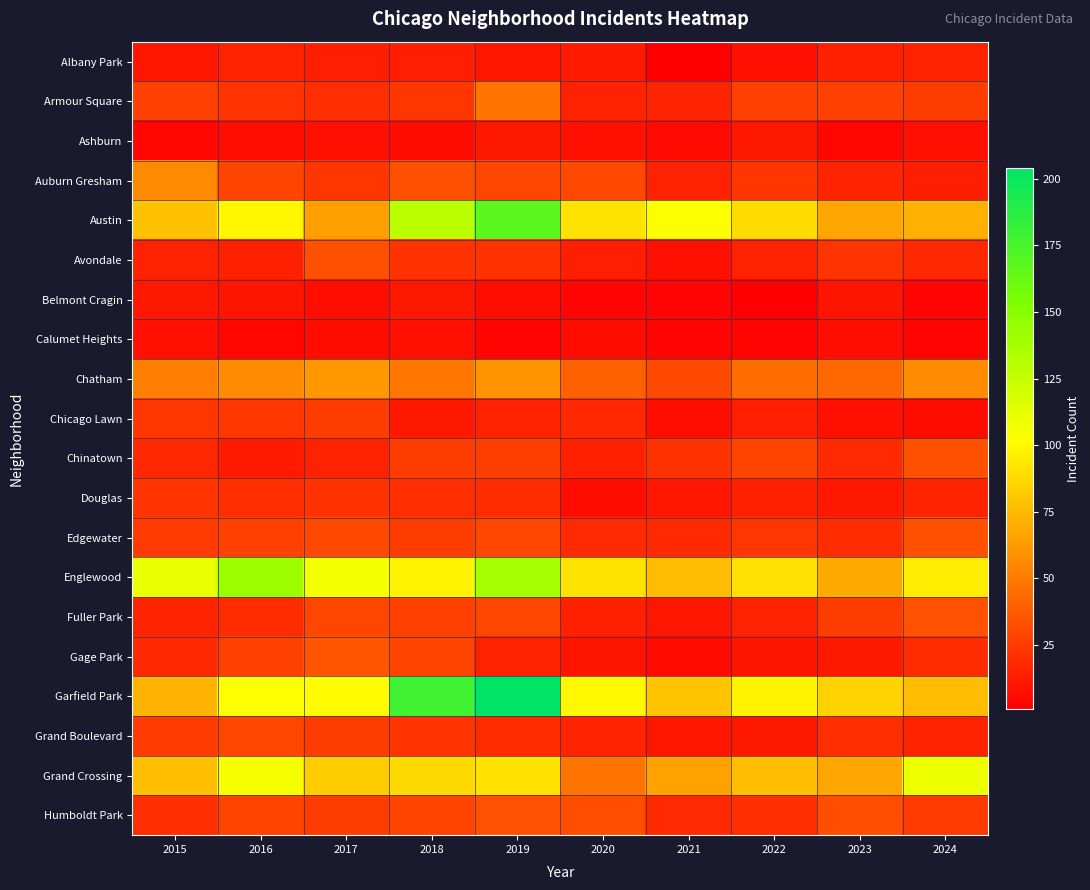

Which series has the largest total across all categories?

Garfield Park